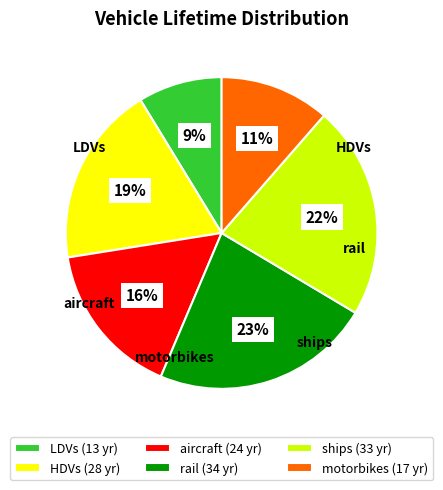

To the nearest percent, what is the difference between the largest and smallest slice percentages?

14%